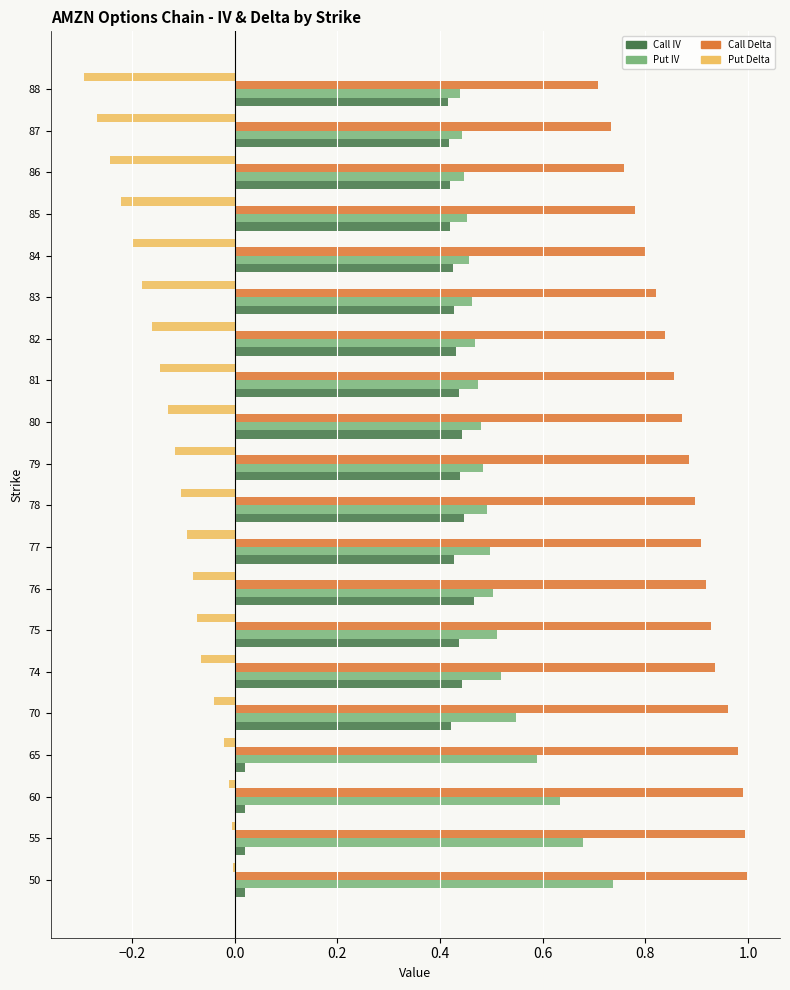

Is the value of Call Delta at 76 greater than the value of Call IV at 79?

Yes